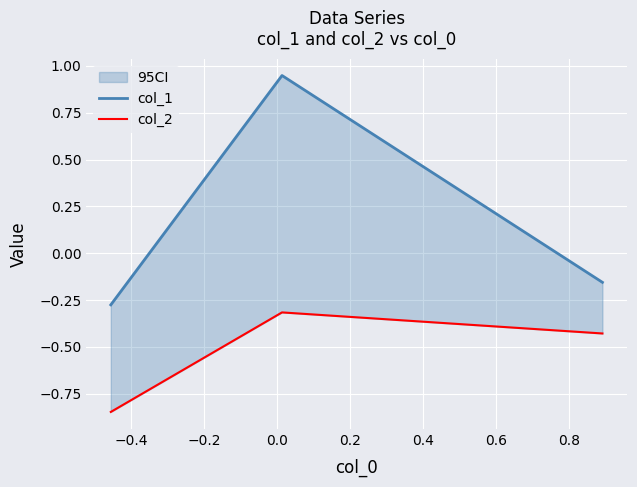

What is the value of the col_2 point at the 2nd from the left?

-0.3